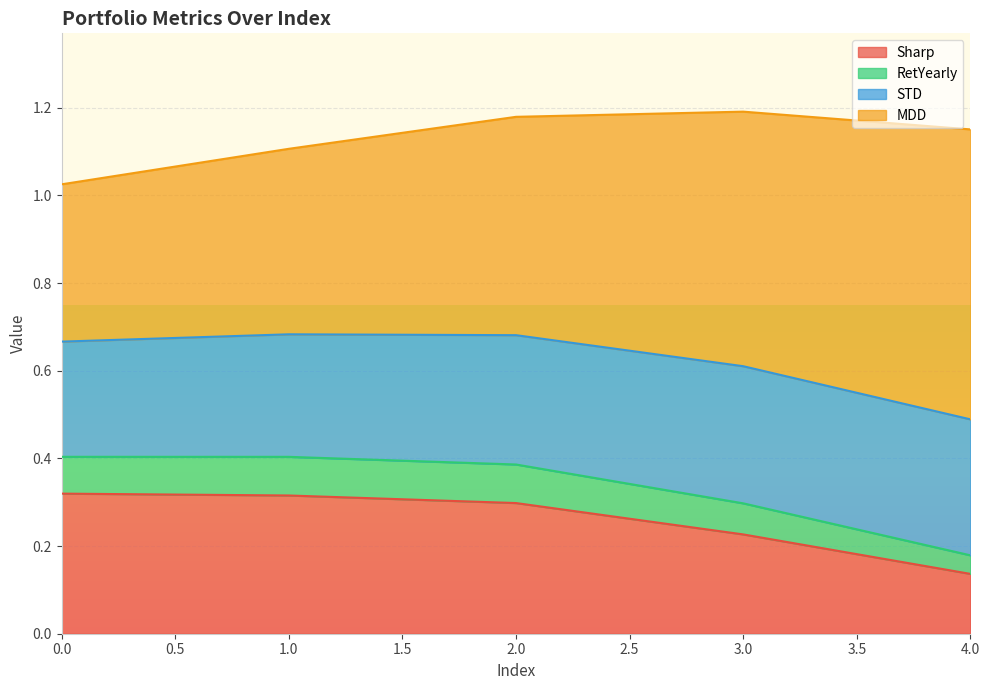

The value of Sharp at 0 is 0.3. True or false?

True